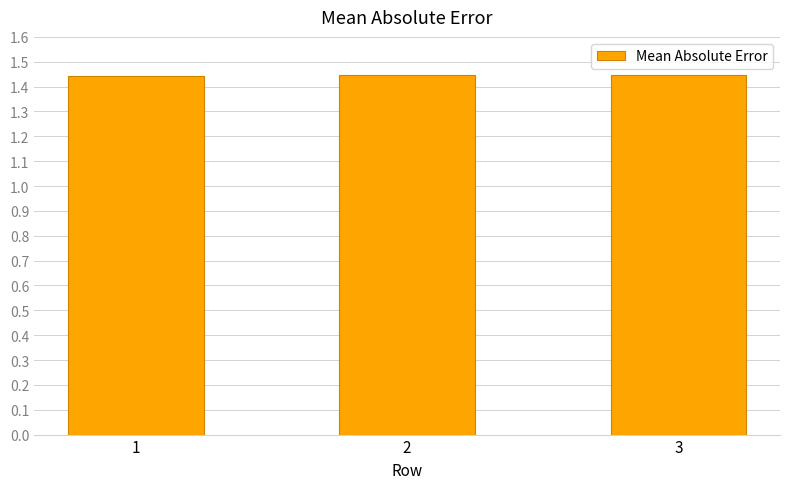

True or false: the data shows 2.4 at 3.

False